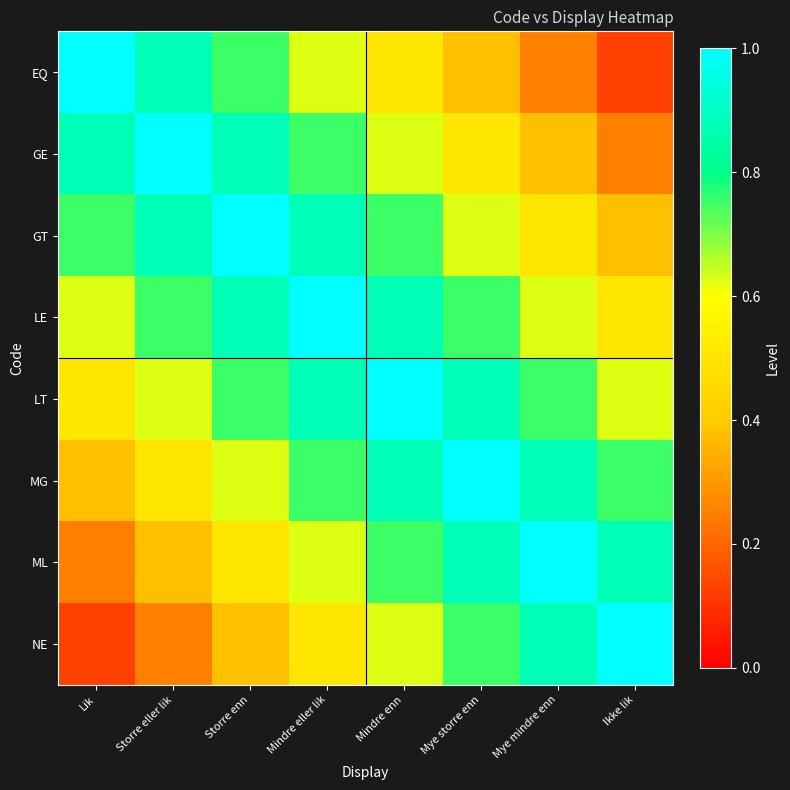

Reading left to right, extract all data points from this chart.

EQ: Lik=1.0	Storre eller lik=0.9	Storre enn=0.8	Mindre eller lik=0.6	Mindre enn=0.5	Mye storre enn=0.4	Mye mindre enn=0.2	Ikke lik=0.1
GE: Lik=0.9	Storre eller lik=1.0	Storre enn=0.9	Mindre eller lik=0.8	Mindre enn=0.6	Mye storre enn=0.5	Mye mindre enn=0.4	Ikke lik=0.2
GT: Lik=0.8	Storre eller lik=0.9	Storre enn=1.0	Mindre eller lik=0.9	Mindre enn=0.8	Mye storre enn=0.6	Mye mindre enn=0.5	Ikke lik=0.4
LE: Lik=0.6	Storre eller lik=0.8	Storre enn=0.9	Mindre eller lik=1.0	Mindre enn=0.9	Mye storre enn=0.8	Mye mindre enn=0.6	Ikke lik=0.5
LT: Lik=0.5	Storre eller lik=0.6	Storre enn=0.8	Mindre eller lik=0.9	Mindre enn=1.0	Mye storre enn=0.9	Mye mindre enn=0.8	Ikke lik=0.6
MG: Lik=0.4	Storre eller lik=0.5	Storre enn=0.6	Mindre eller lik=0.8	Mindre enn=0.9	Mye storre enn=1.0	Mye mindre enn=0.9	Ikke lik=0.8
ML: Lik=0.2	Storre eller lik=0.4	Storre enn=0.5	Mindre eller lik=0.6	Mindre enn=0.8	Mye storre enn=0.9	Mye mindre enn=1.0	Ikke lik=0.9
NE: Lik=0.1	Storre eller lik=0.2	Storre enn=0.4	Mindre eller lik=0.5	Mindre enn=0.6	Mye storre enn=0.8	Mye mindre enn=0.9	Ikke lik=1.0